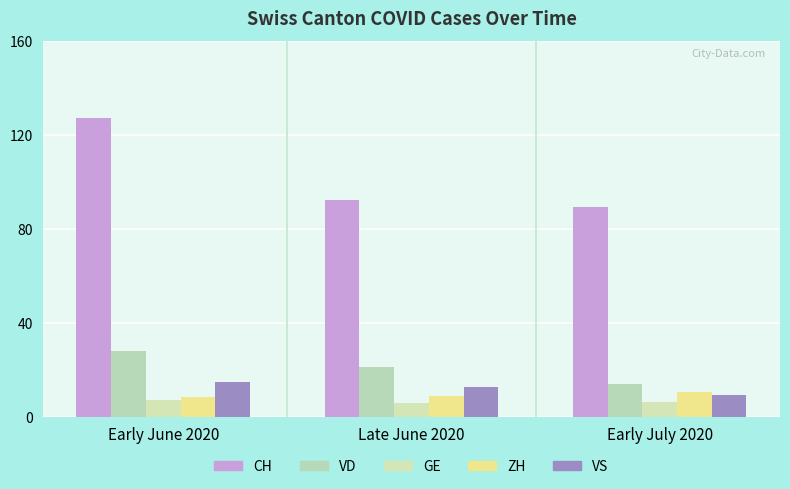

How many groups of bars are there?

3